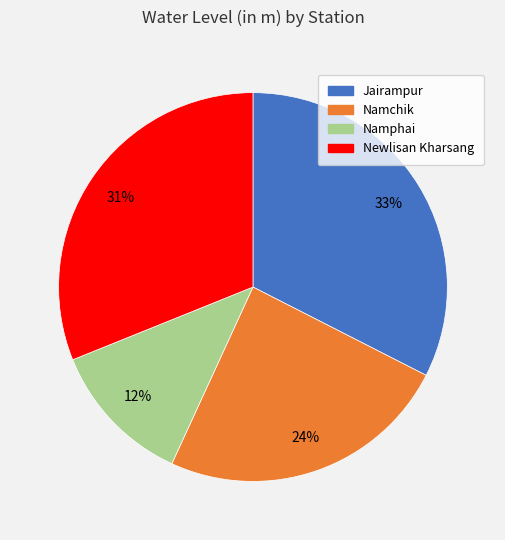

Combined, do Namphai and Namchik account for over 50%?

No